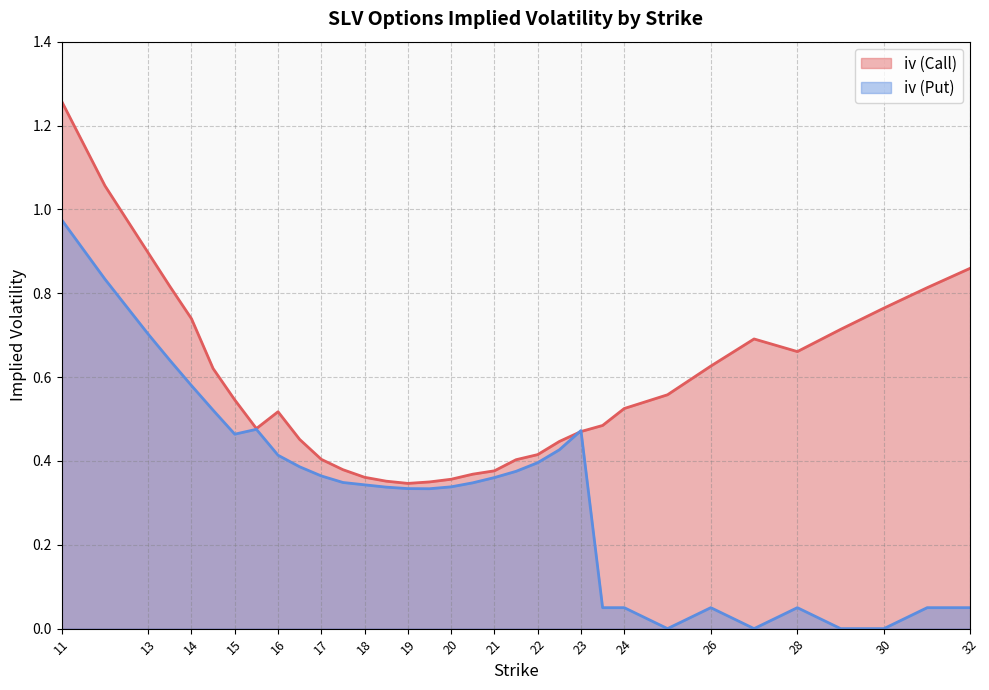

Is it true that iv (Call) equals 0.4 at 31?

False